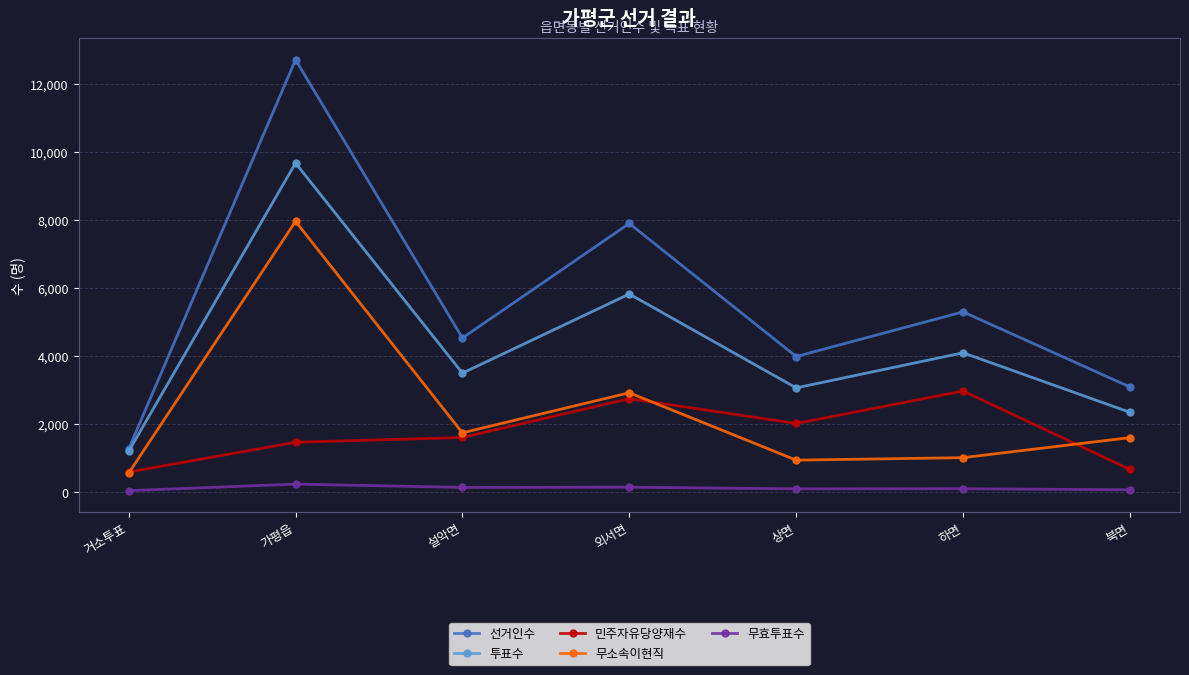

What is the label of the 1st point from the right?

북면